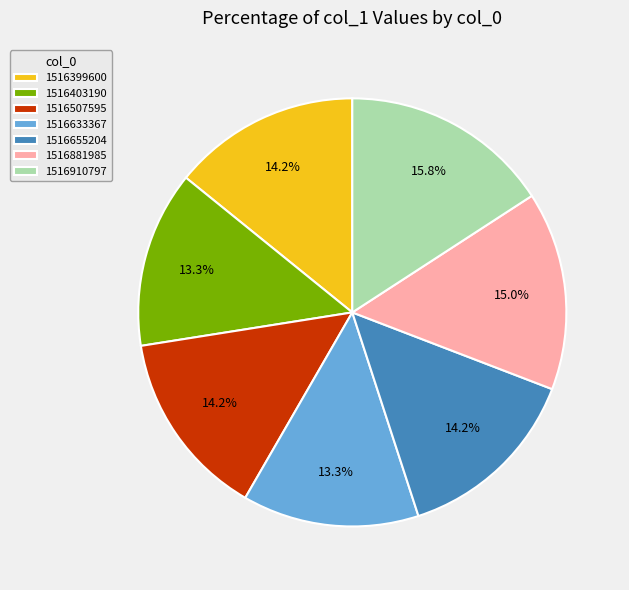

Is there a majority slice in this chart?

No